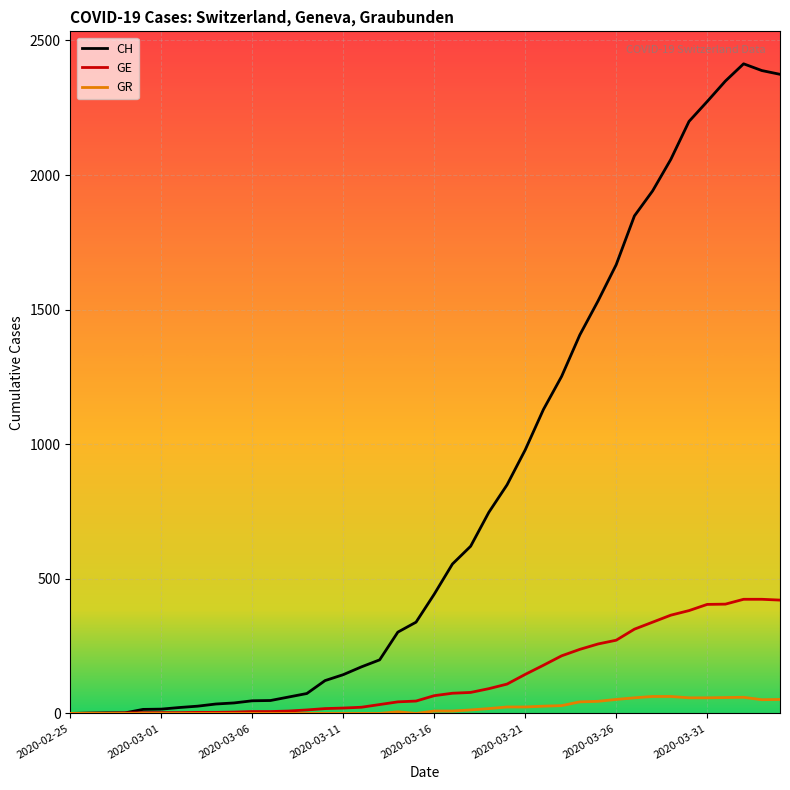

Which series has the largest range (max minus min)?

CH